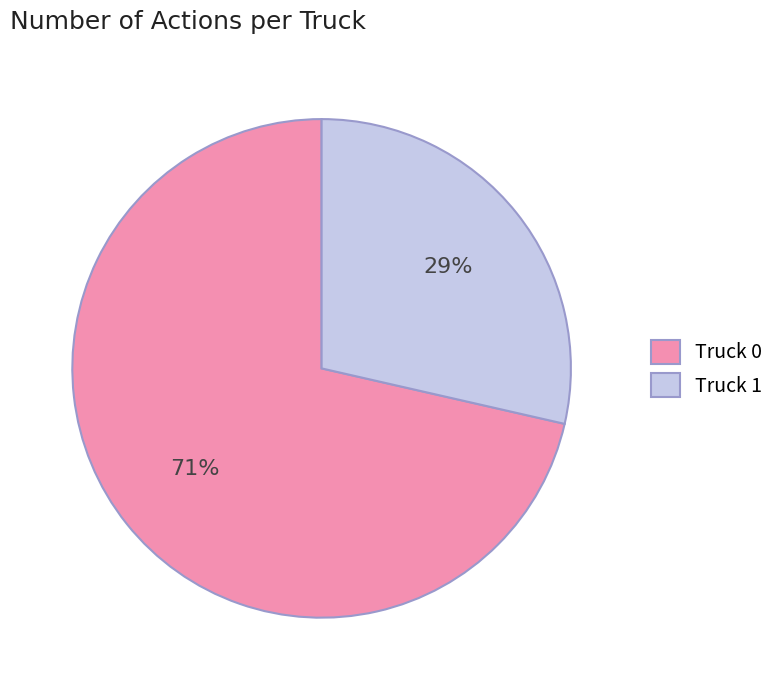

Which has a higher value, Truck 1 or Truck 0?

Truck 0